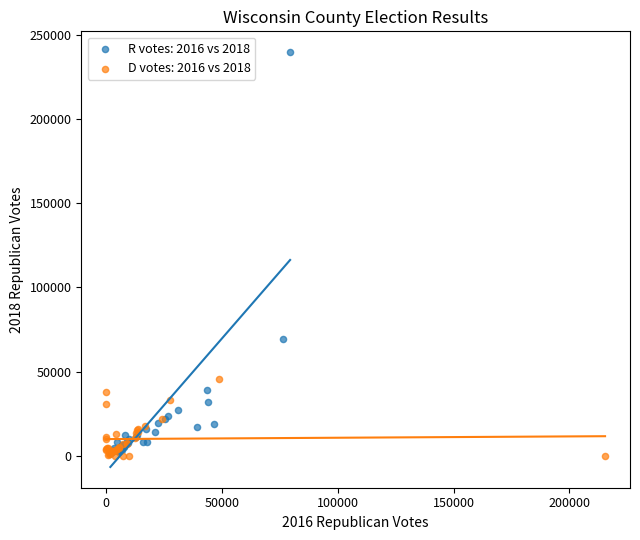

Which series has the largest Y range (max minus min)?

R votes: 2016 vs 2018